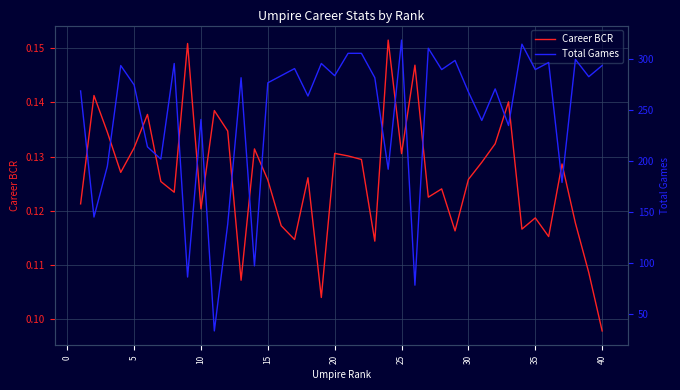

Where is Career BCR nearest to the value 0?

40